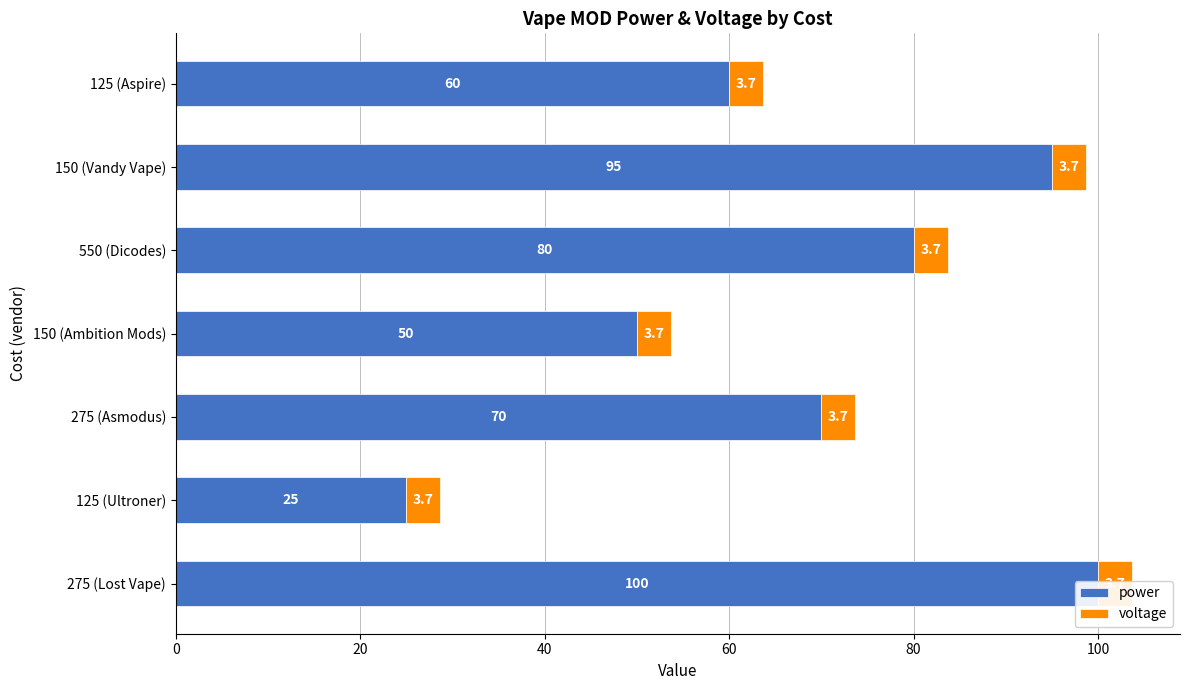

Reading left to right, extract all data points from this chart.

power: 100.0	25.0	70.0	50.0	80.0	95.0	60.0
voltage: 0.6	0.6	0.6	0.6	0.6	0.6	0.6